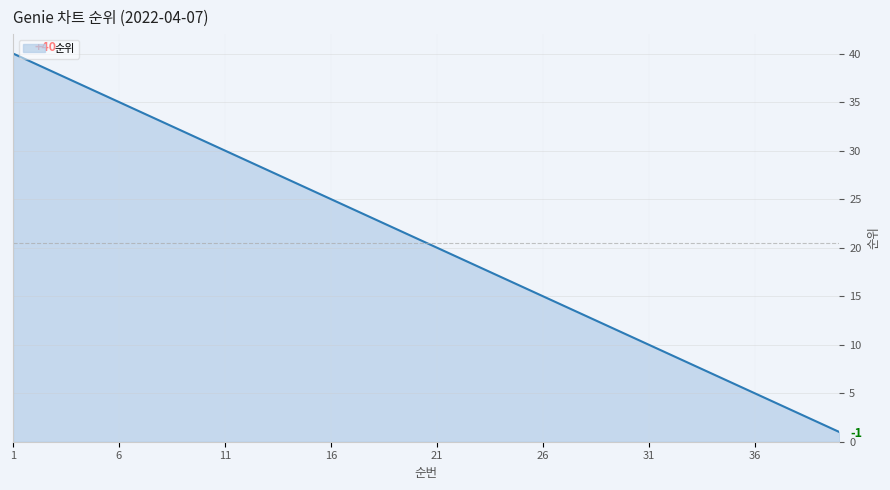

How many values are below 21?

20